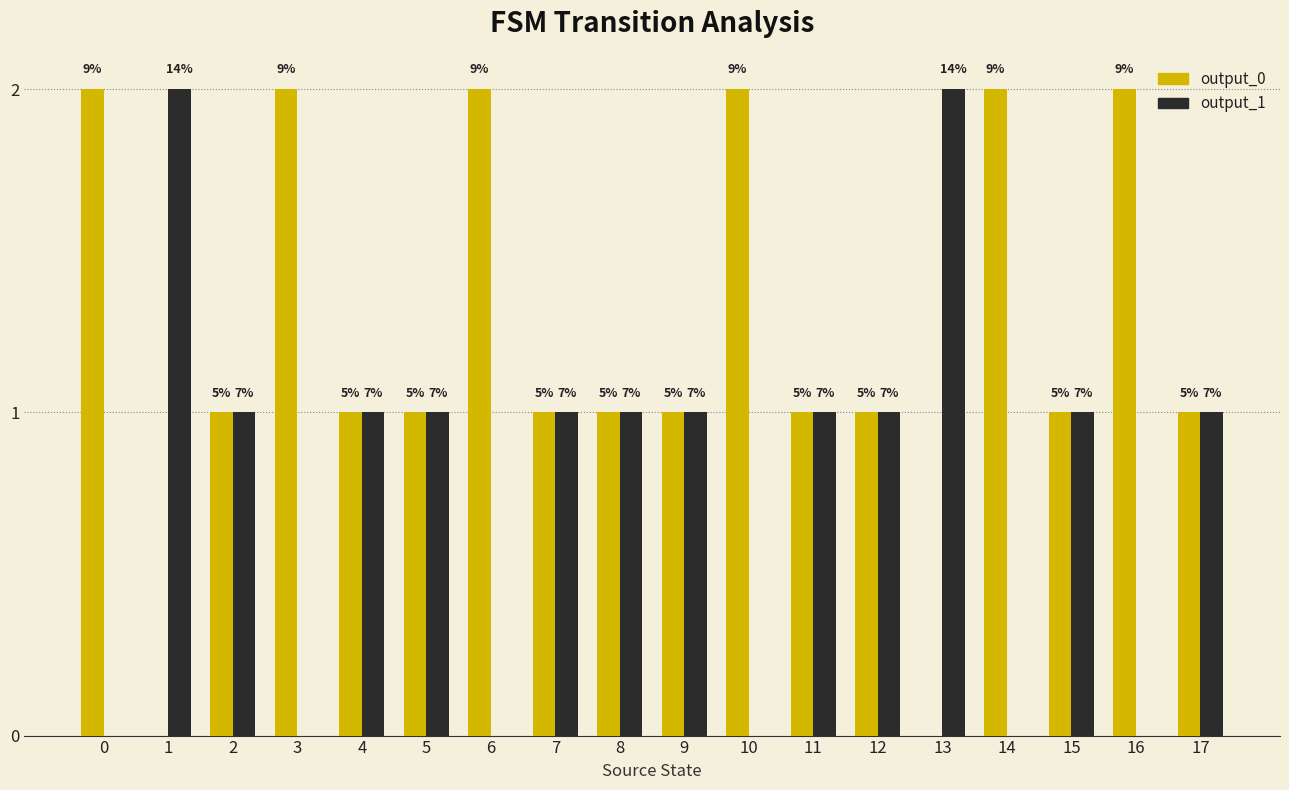

Does the chart contain stacked bars?

No